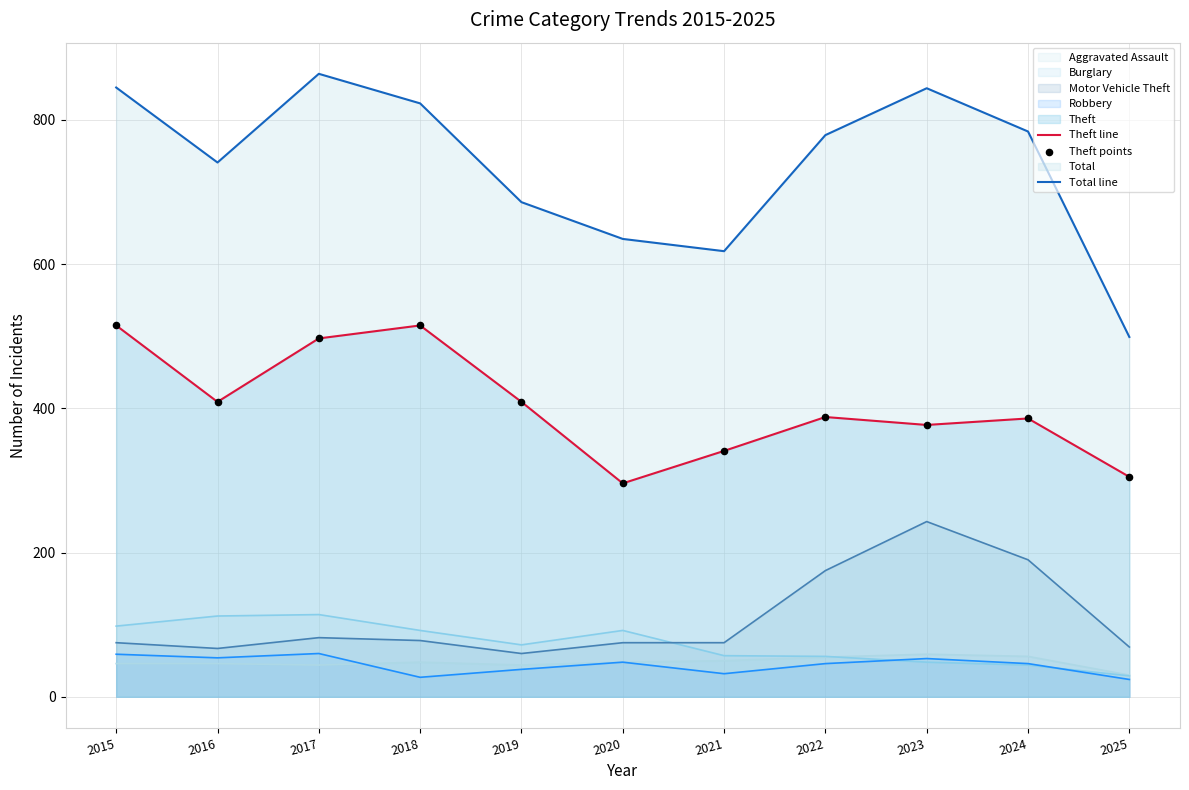

At how many categories does at least one series exceed 396?

11